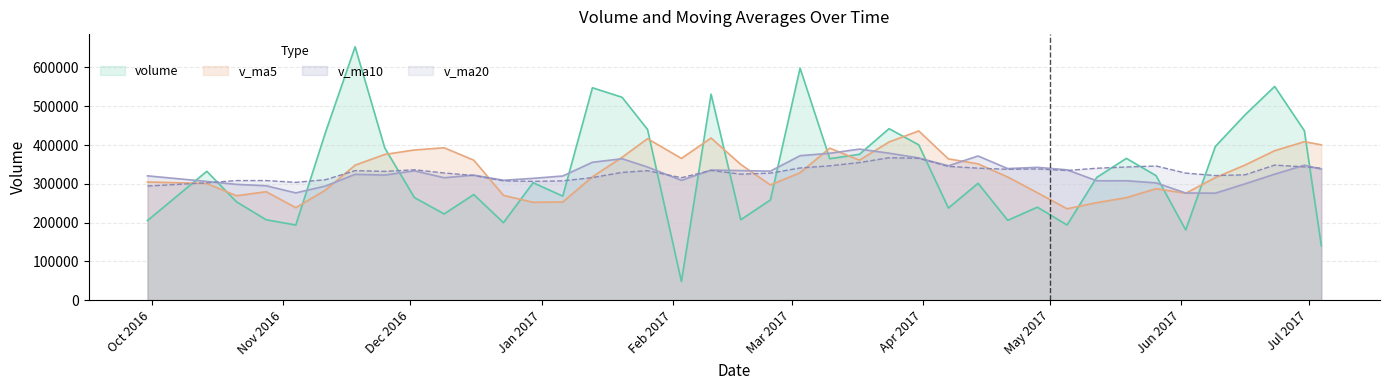

Does the chart have visible grid lines?

Yes